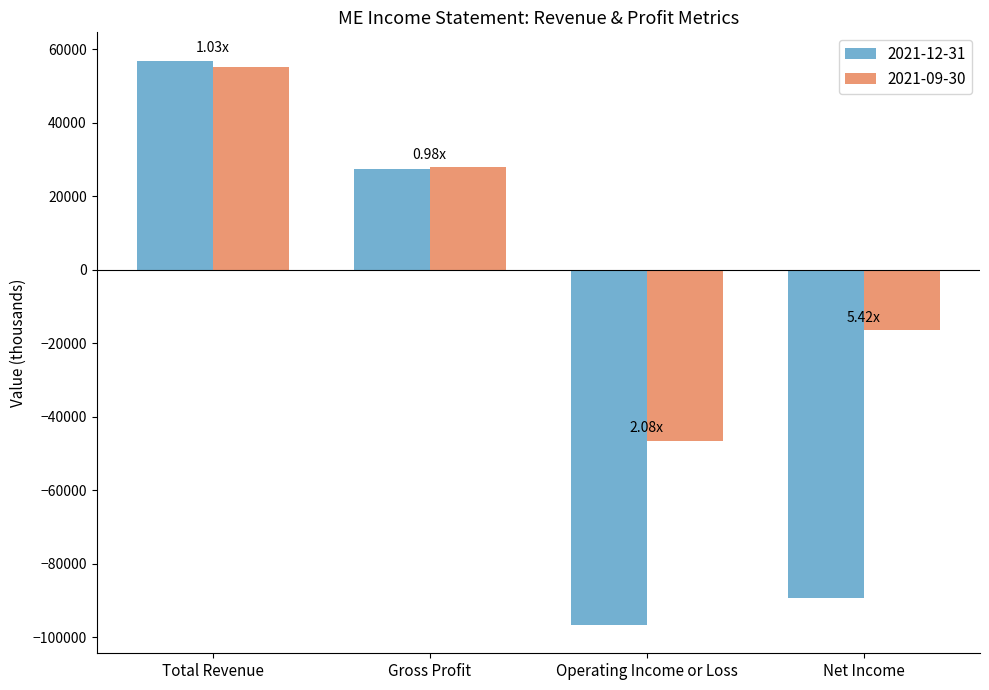

Is the value of 2021-12-31 at Operating Income or Loss greater than the value of 2021-09-30 at Total Revenue?

No